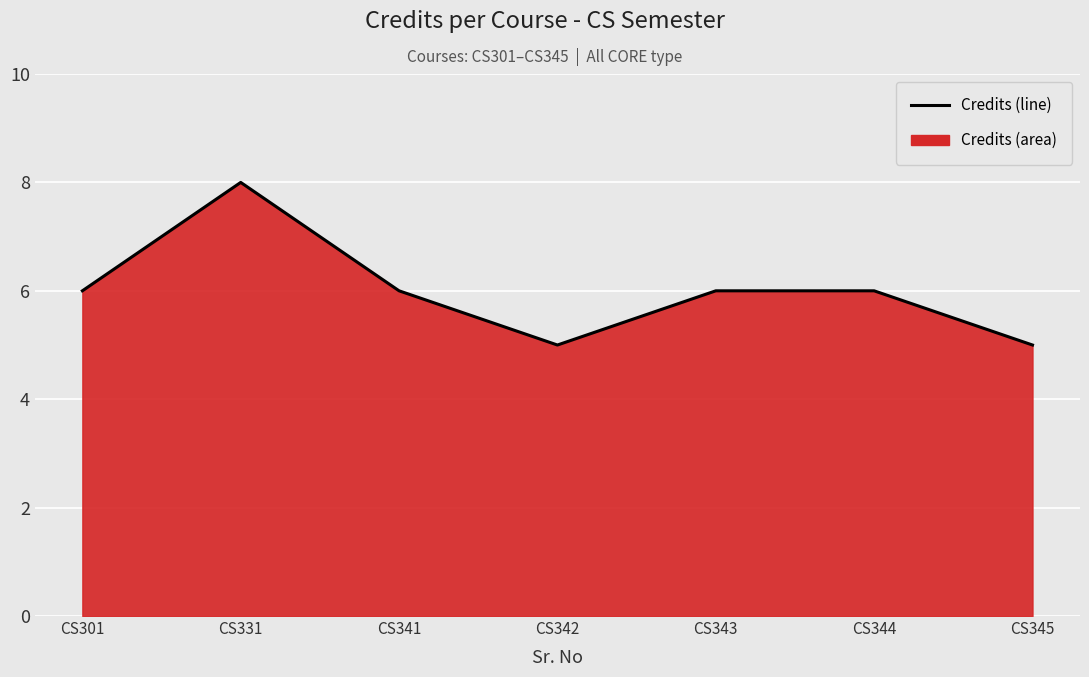

What is the maximum value shown in the chart?

8